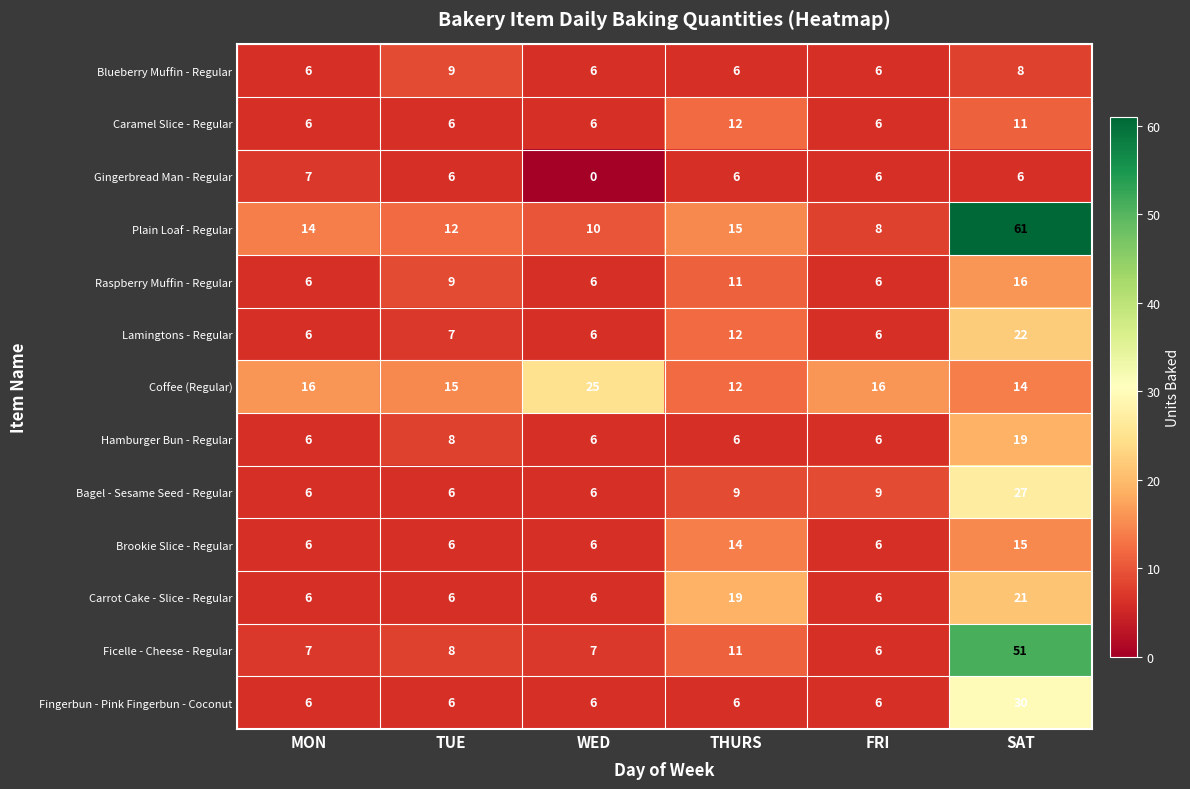

At which category is the sum across all series the highest?

SAT